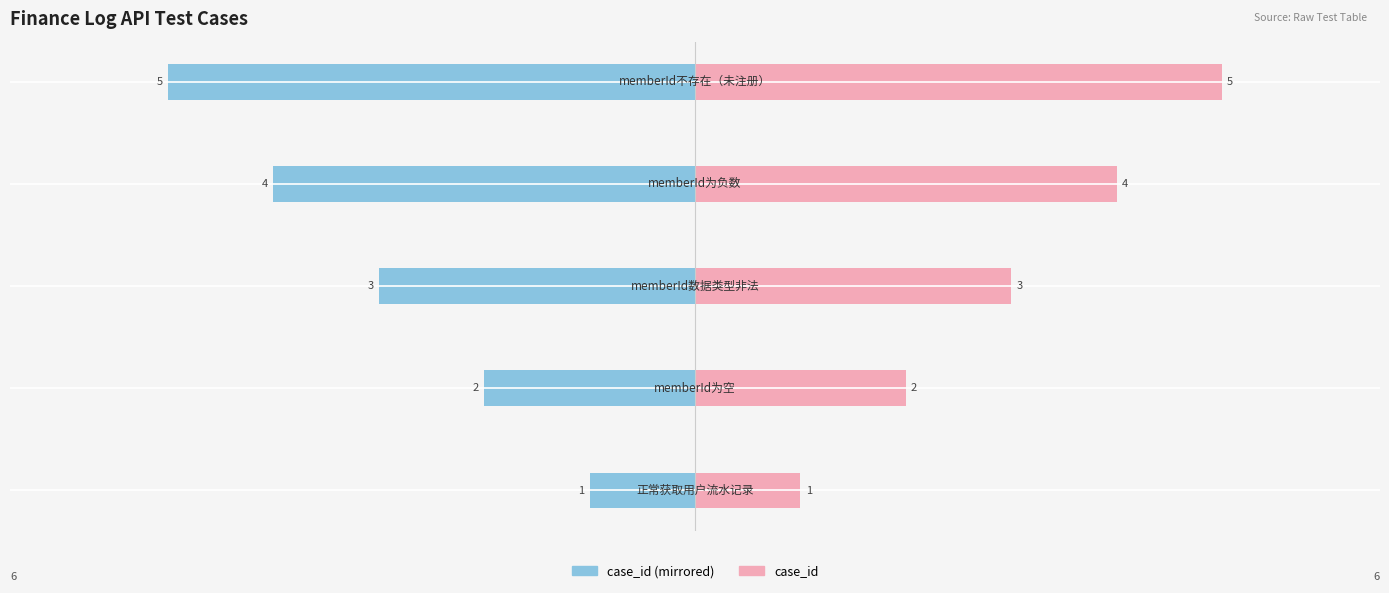

Reading left to right, transcribe all the data shown in this chart.

case_id (left): 0=-1	1=-2	2=-3	3=-4	4=-5
case_id (right): 0=1	1=2	2=3	3=4	4=5